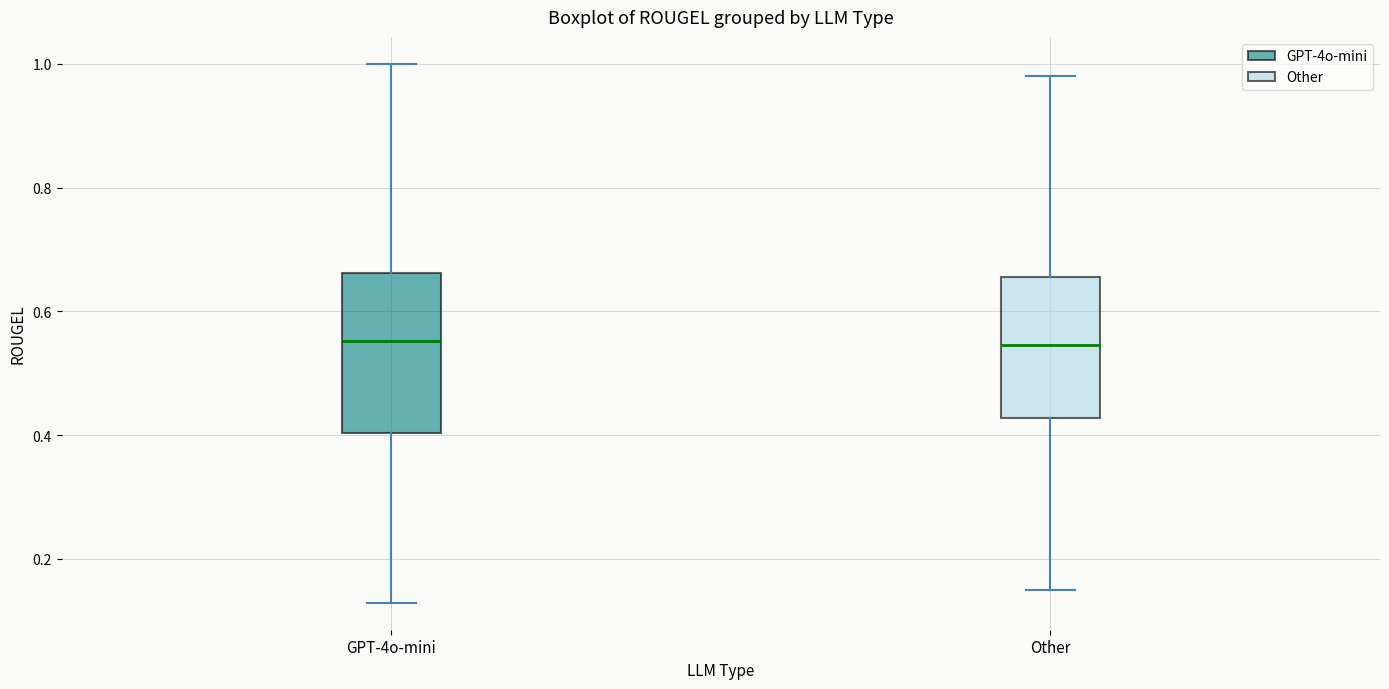

Comparing the boxes themselves (not the whiskers), which one is the tallest?

GPT-4o-mini